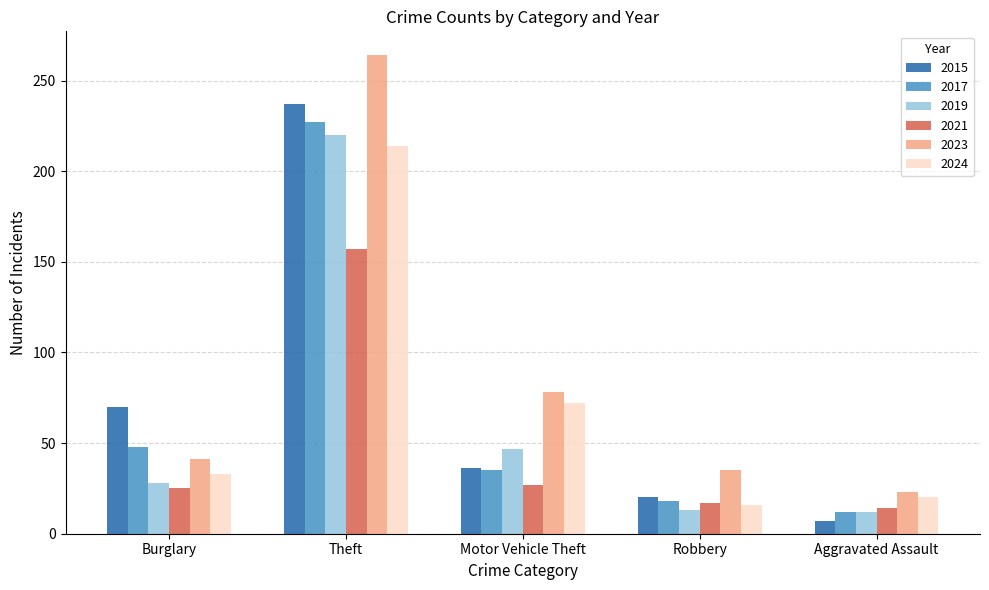

What is the spread (max minus min) of values at Robbery?

22